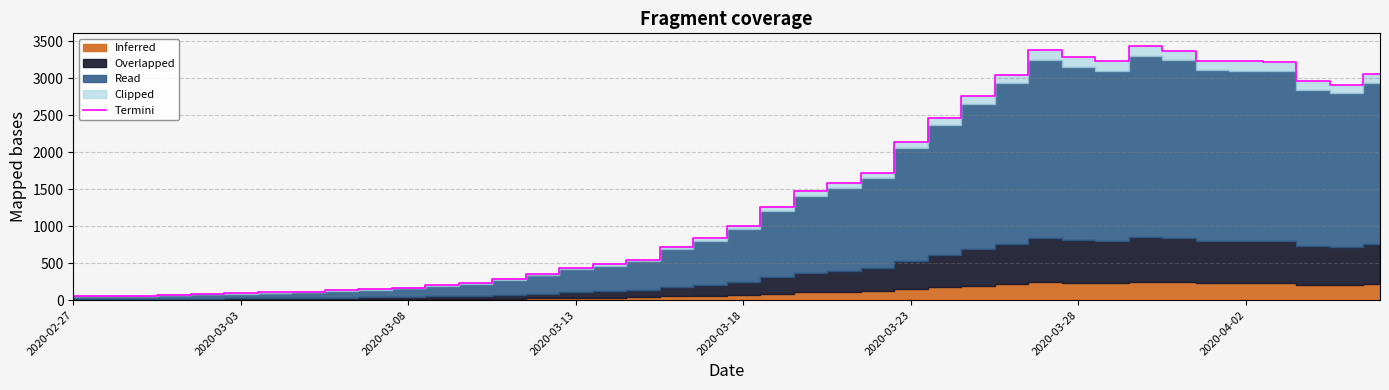

True or false: the data shows 229.0 at 12.

True